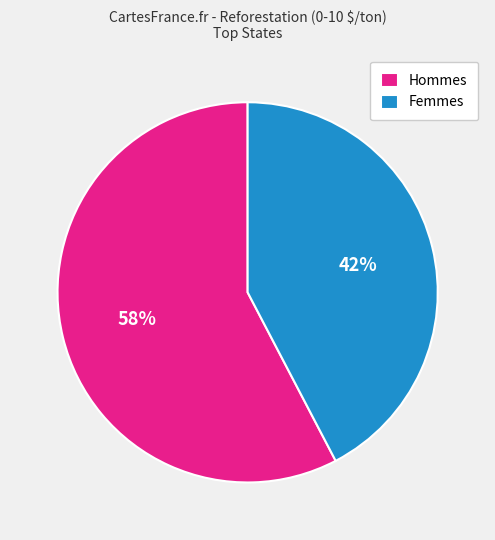

To the nearest percent, what portion does Femmes represent?

42%